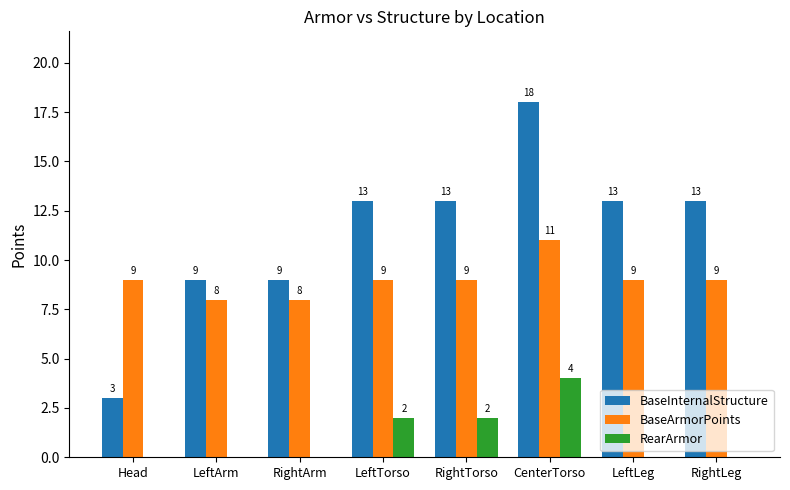

Reading left to right, transcribe all the data shown in this chart.

BaseInternalStructure: 3	9	9	13	13	18	13	13
BaseArmorPoints: 9	8	8	9	9	11	9	9
RearArmor: 0	0	0	2	2	4	0	0